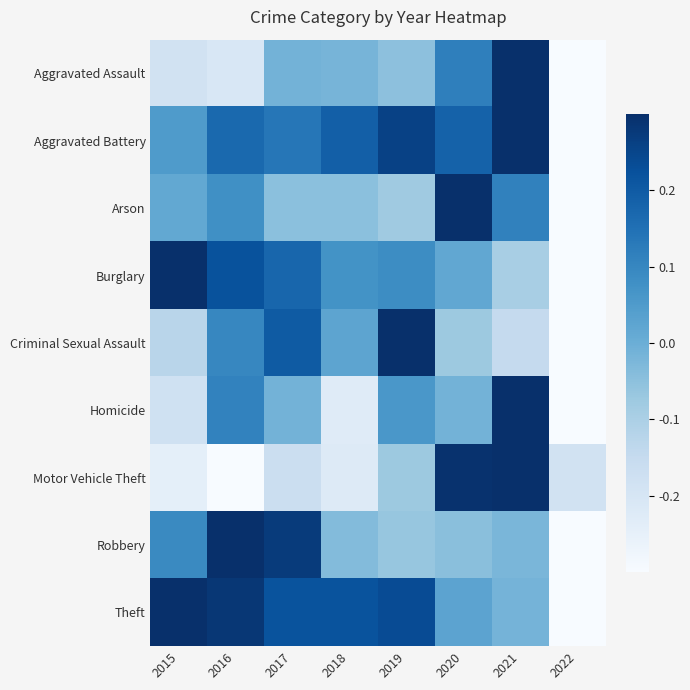

At how many categories does at least one series exceed 0?

7